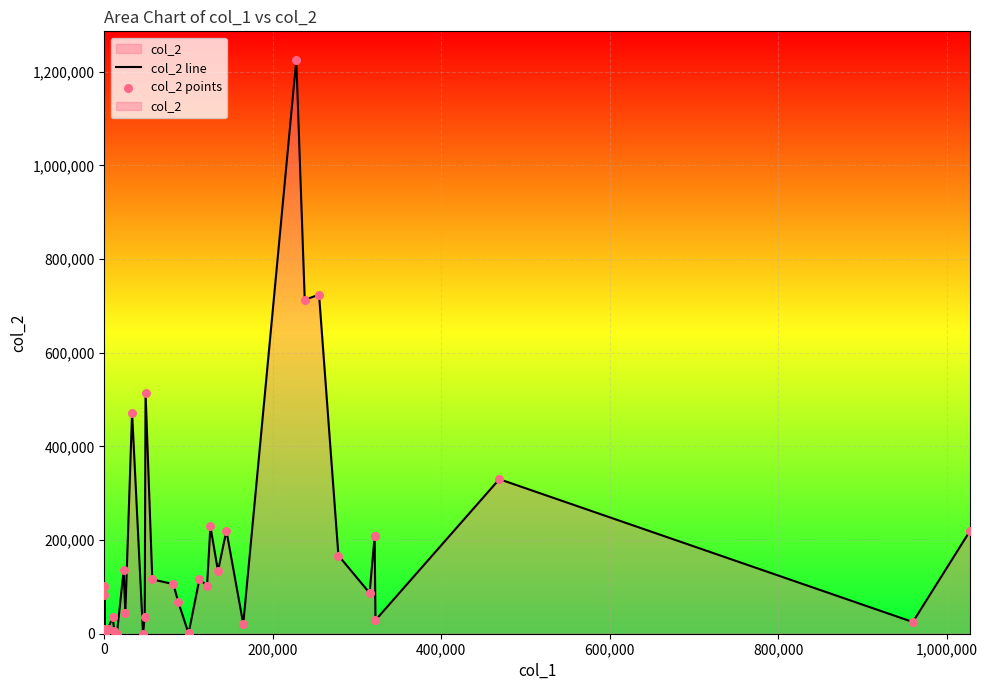

Is the value of col_2 line at 33 greater than the value of col_2 points at 17?

No